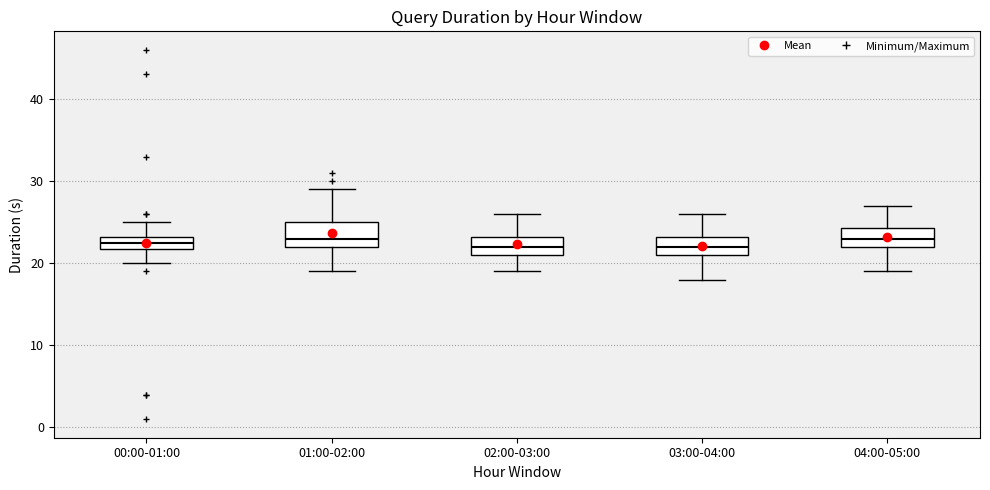

Reading left to right, transcribe this box plot: for each box, give where its median line is, the range the box spans, and where its two whiskers end, as read against the y-axis. The values are not printed on the chart, so give them approximately, as read against the axis.

00:00-01:00: median 23 (inside the box), box 22 to 23, whiskers 20 to 25
01:00-02:00: median 23, box 22 to 25, whiskers 19 to 29
02:00-03:00: median 22, box 21 to 23, whiskers 19 to 26
03:00-04:00: median 22, box 21 to 23, whiskers 18 to 26
04:00-05:00: median 23, box 22 to 24, whiskers 19 to 27